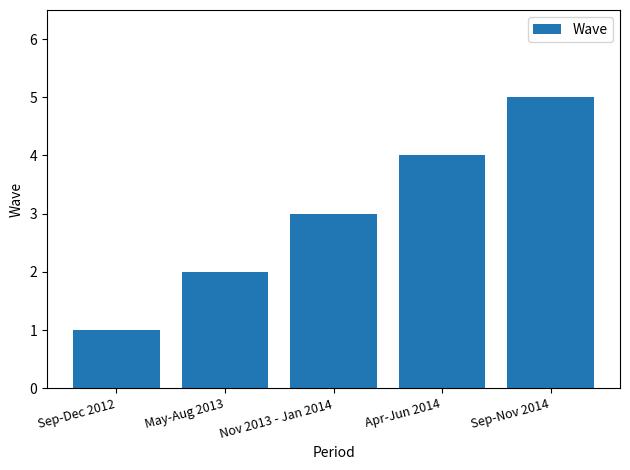

What is the label of the 3rd bar from the right?

Nov 2013 - Jan 2014